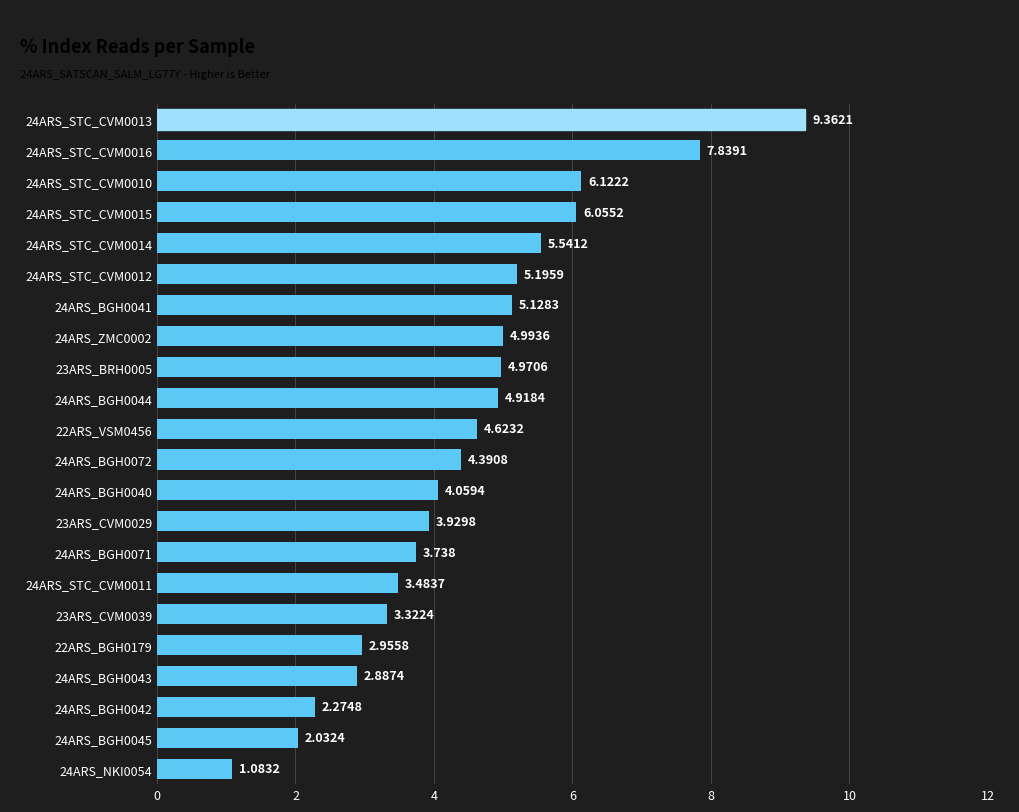

Does the chart contain any negative values?

No